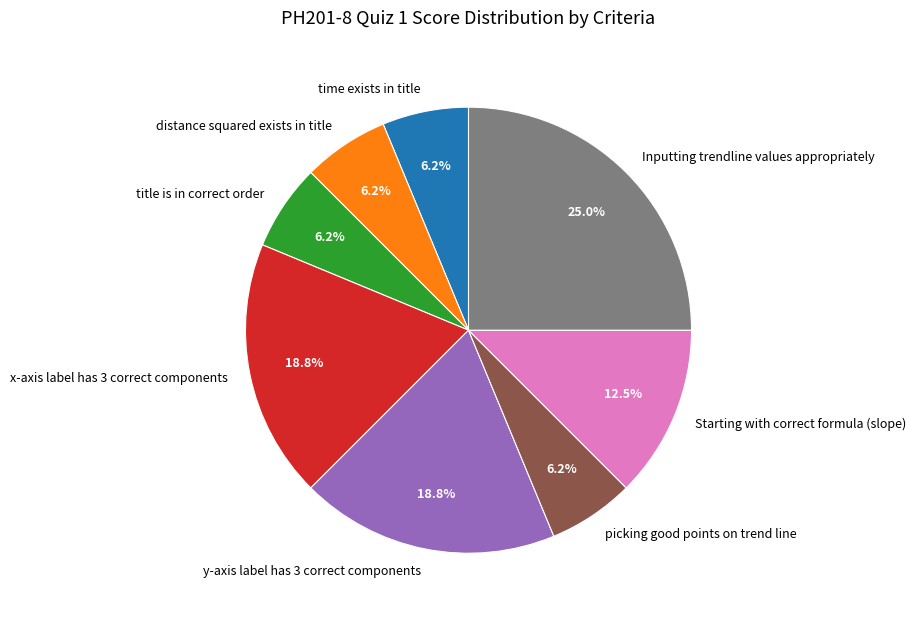

Between Inputting trendline values appropriately and Starting with correct formula (slope), which is larger?

Inputting trendline values appropriately